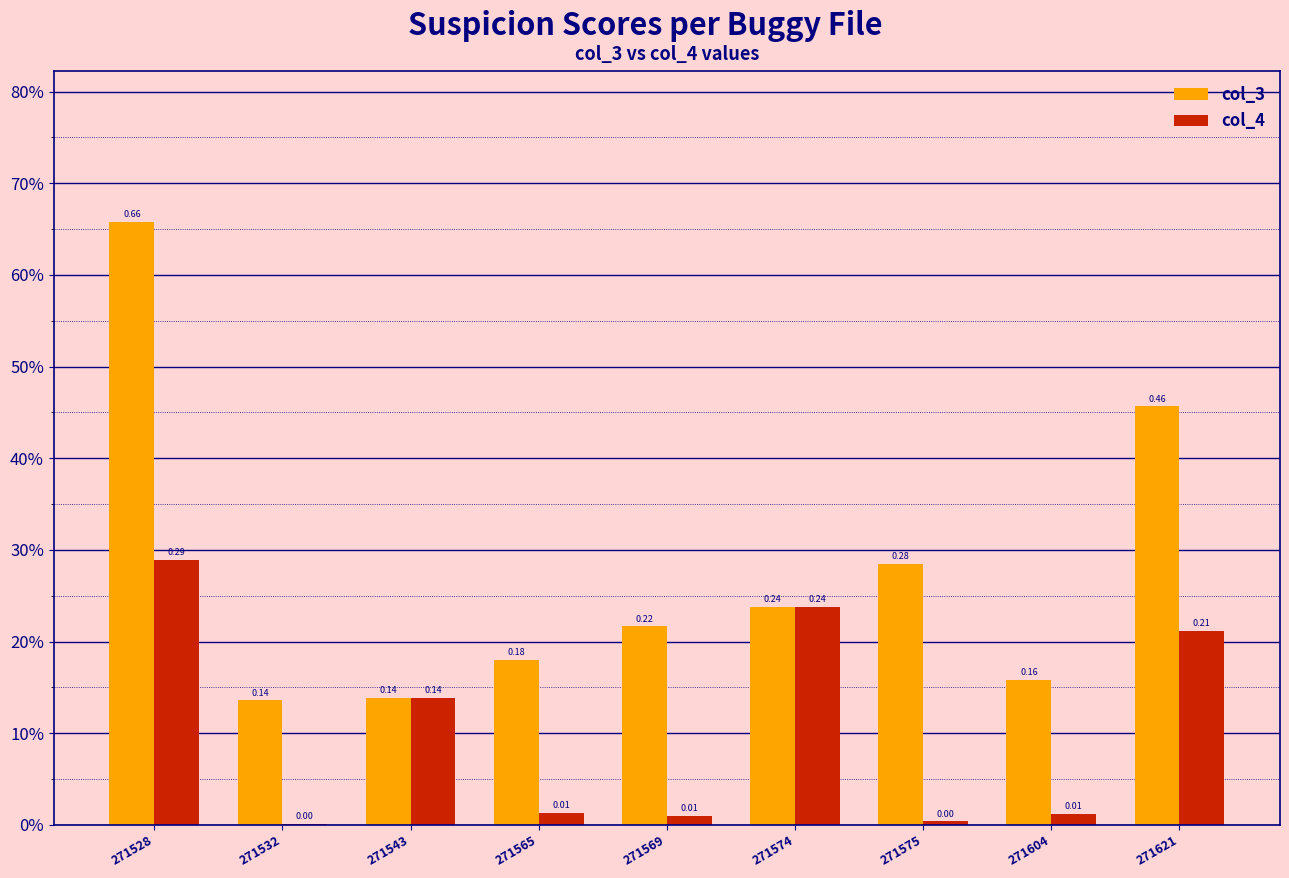

What is the highest value of the col_4 series?

0.3